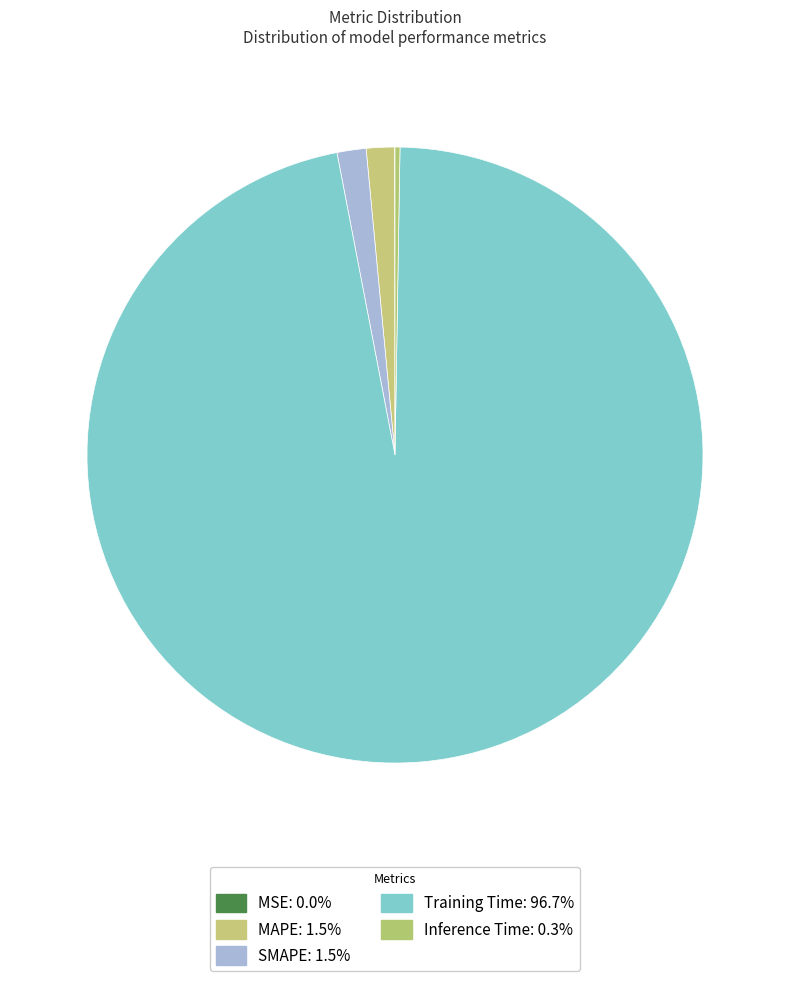

To the nearest percent, what is the difference between the largest and smallest slice percentages?

97%